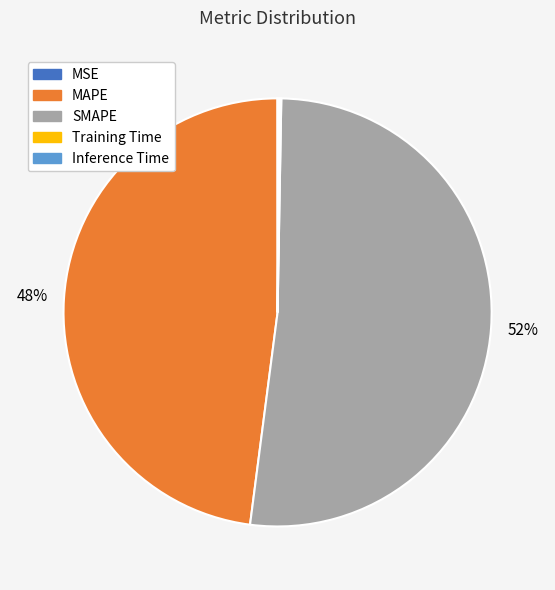

Is there any slice that represents more than half of the pie?

Yes